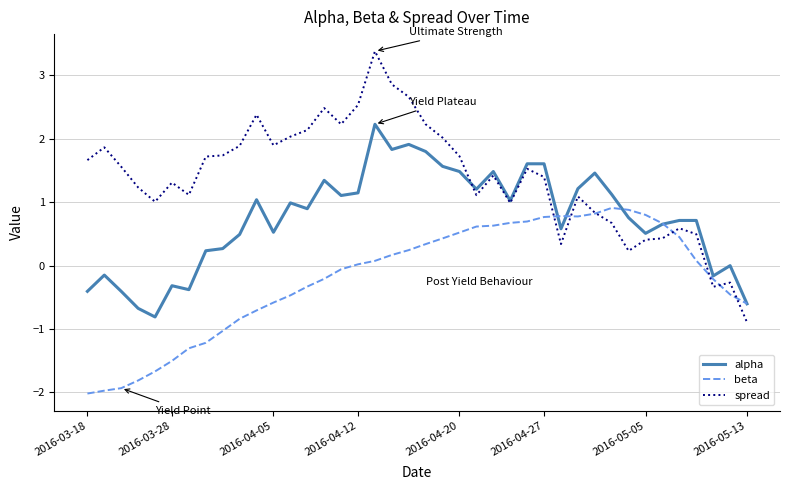

What is the minimum value shown in the chart?

-2.0